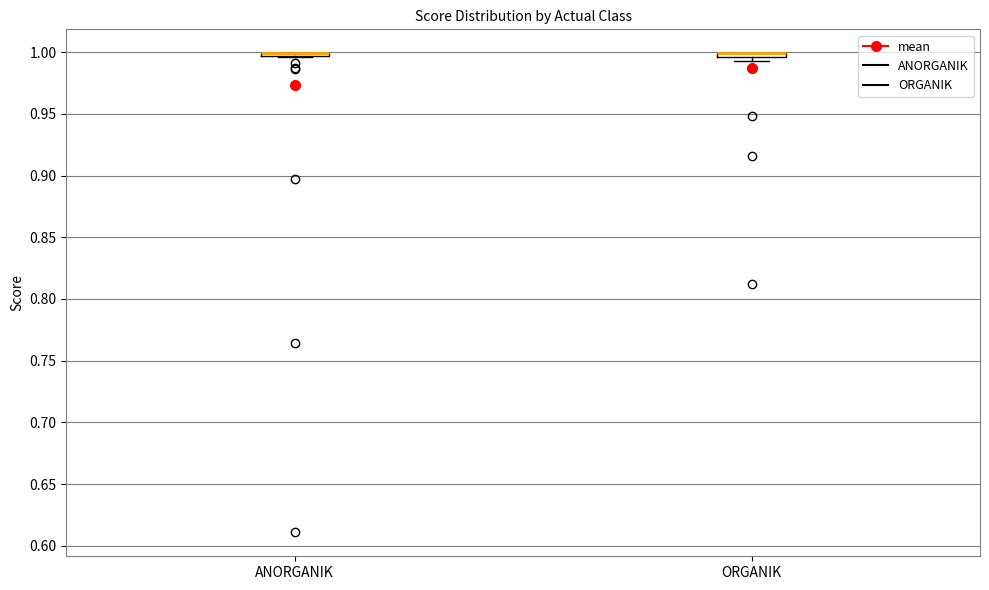

Where is the upper edge of the box for ORGANIK on the y-axis? The values are not printed on the chart, so give them approximately, as read against the axis.

1.000